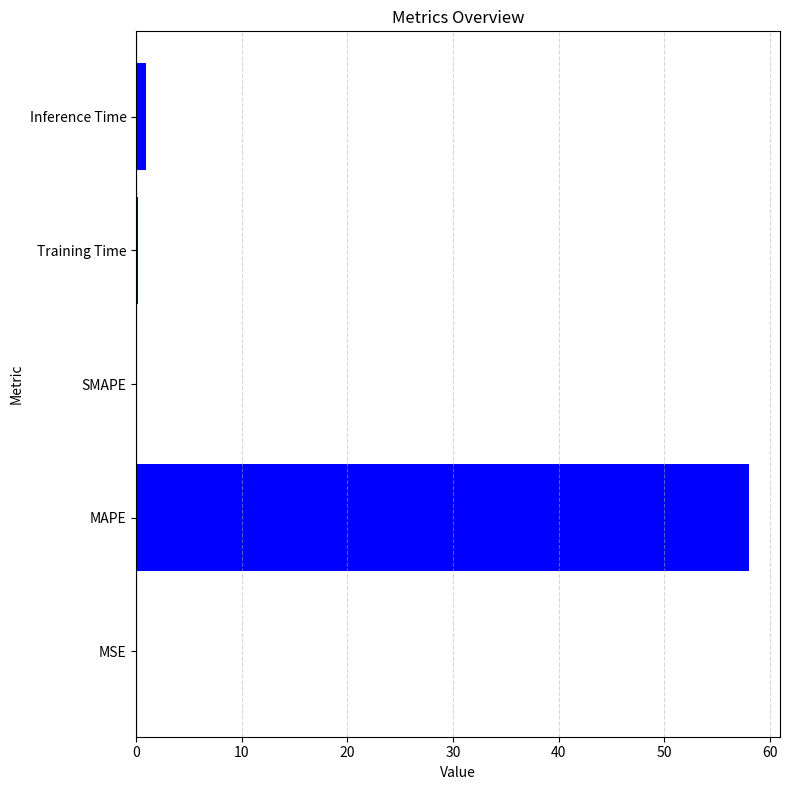

The chart shows a value of 0.0 at SMAPE. True or false?

True